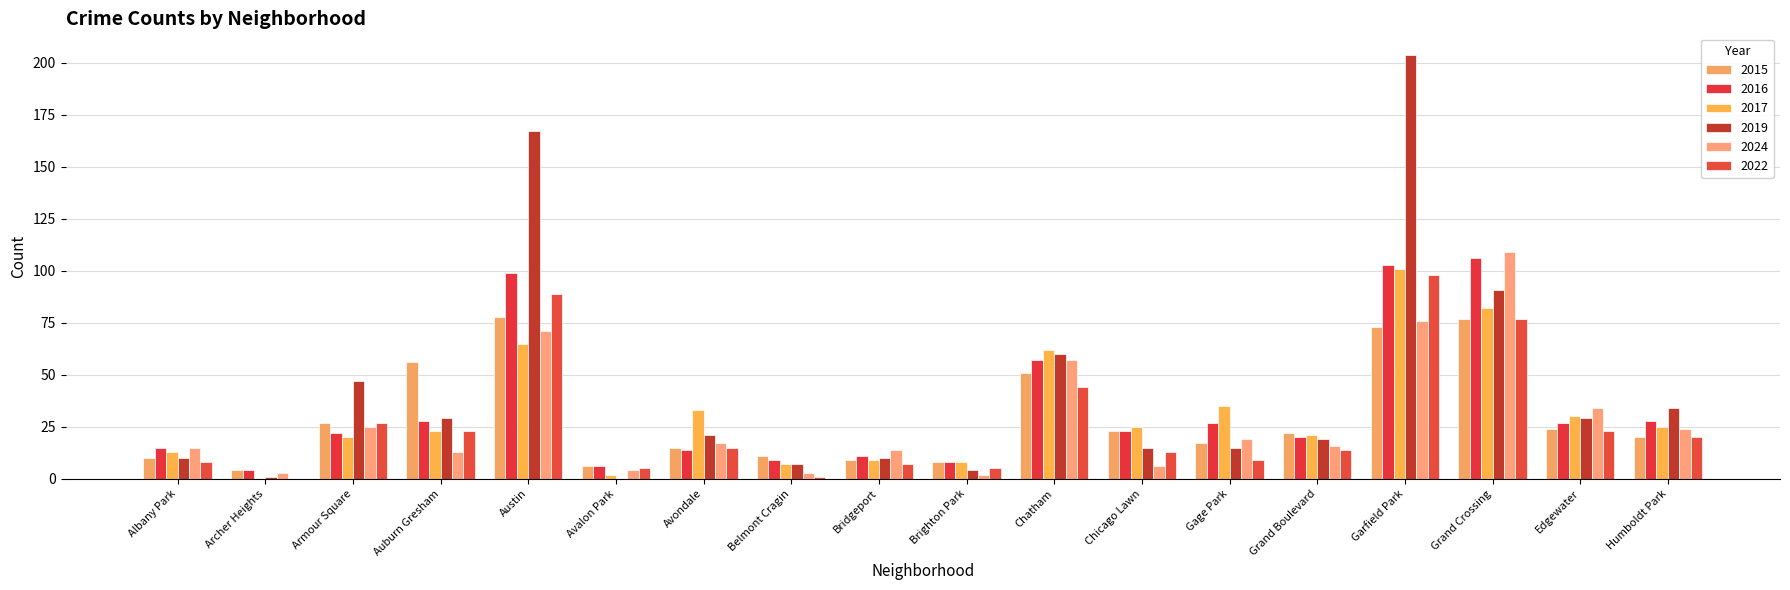

Which category has the highest value in the 2015 series?

Austin